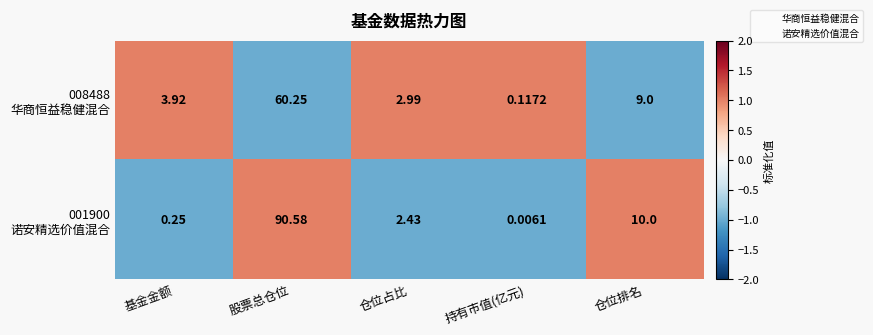

Which label corresponds to the largest value in the chart?

股票总仓位